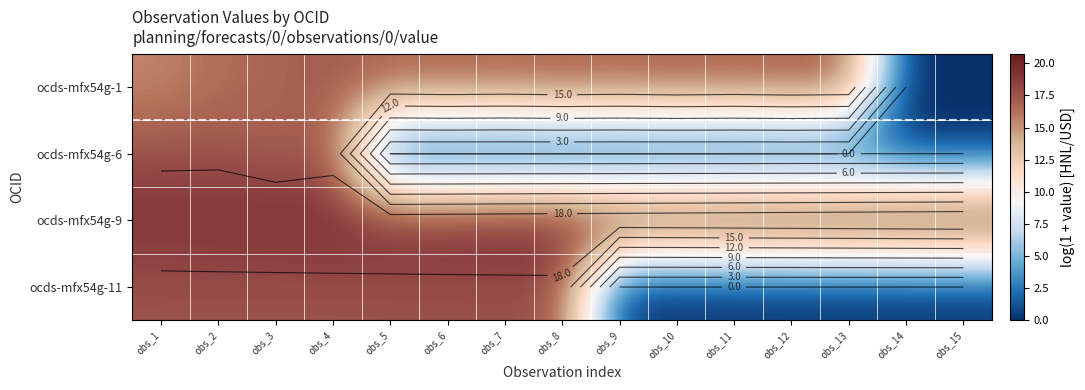

What is the average value of the ocds-mfx54g-1 series?

14.5